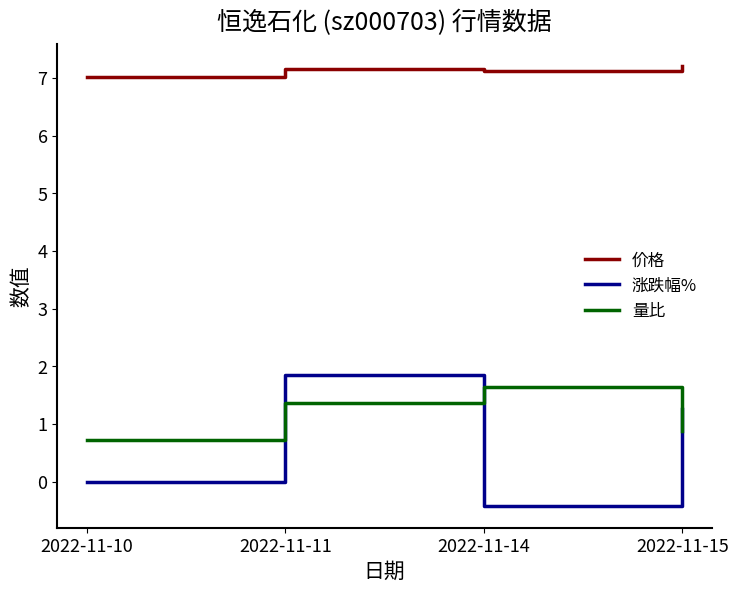

What is the smallest value displayed?

-0.4